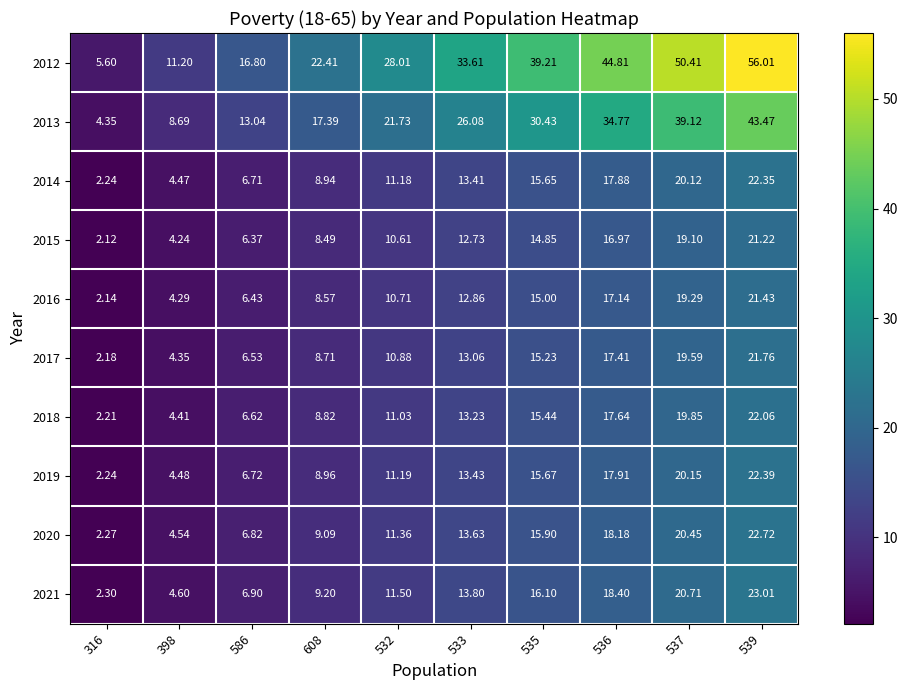

Is the value of 2019 at 533 greater than the value of 2017 at 608?

Yes